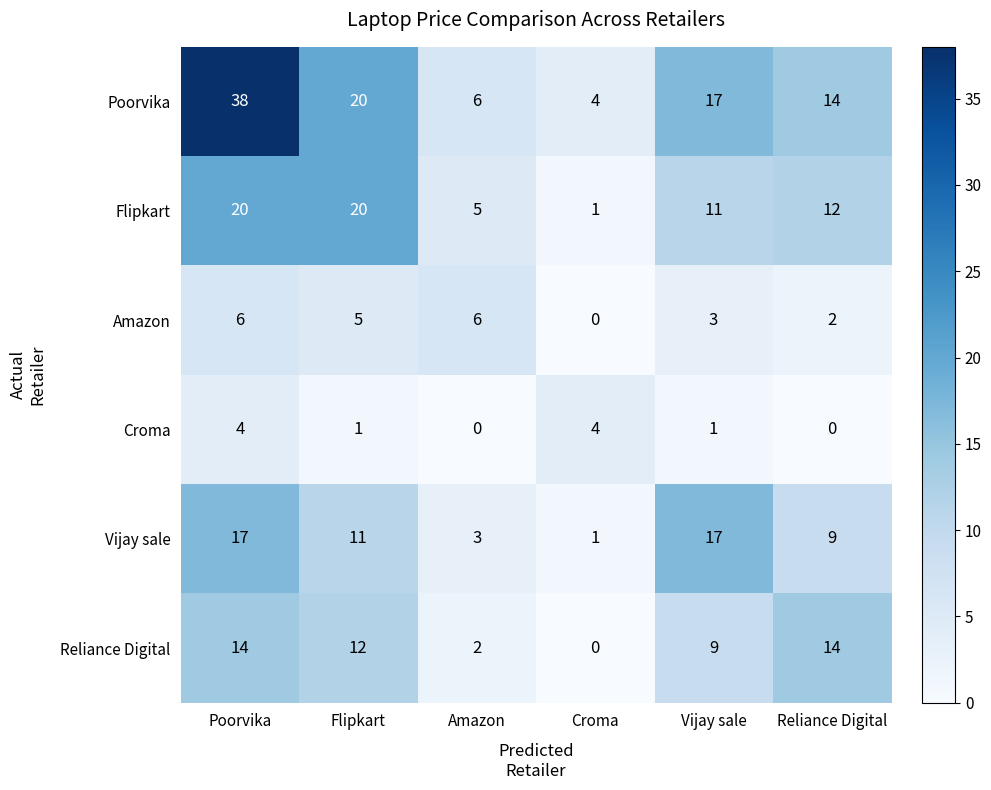

What value does the Reliance Digital series have at Flipkart, to the nearest 5?

10